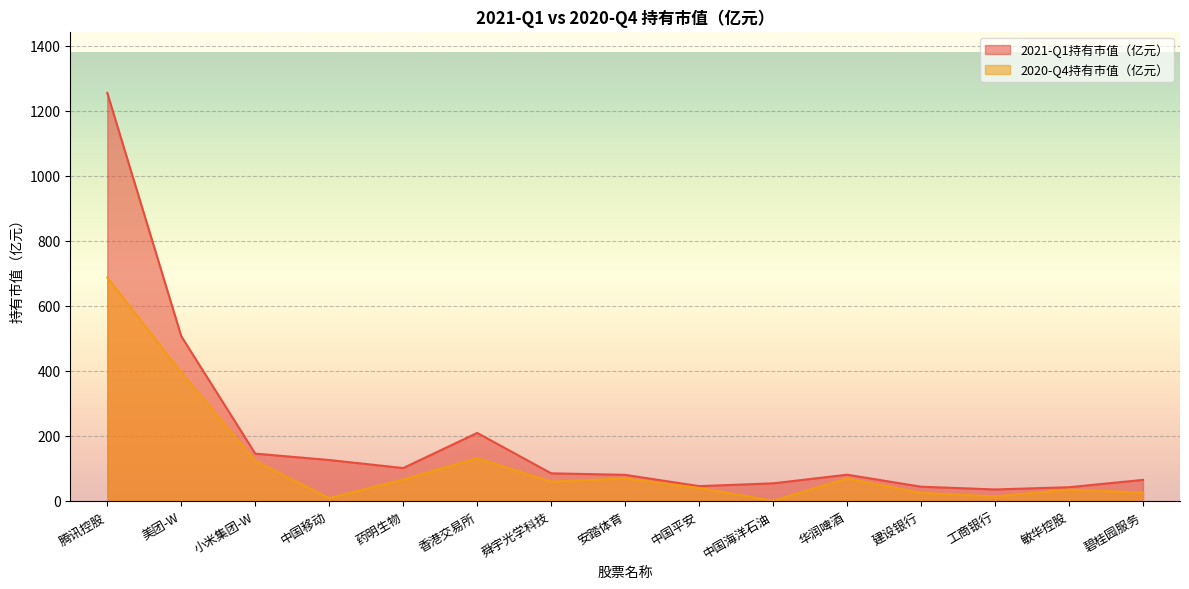

What are all the series names shown in the legend?

2021-Q1持有市值（亿元）, 2020-Q4持有市值（亿元）